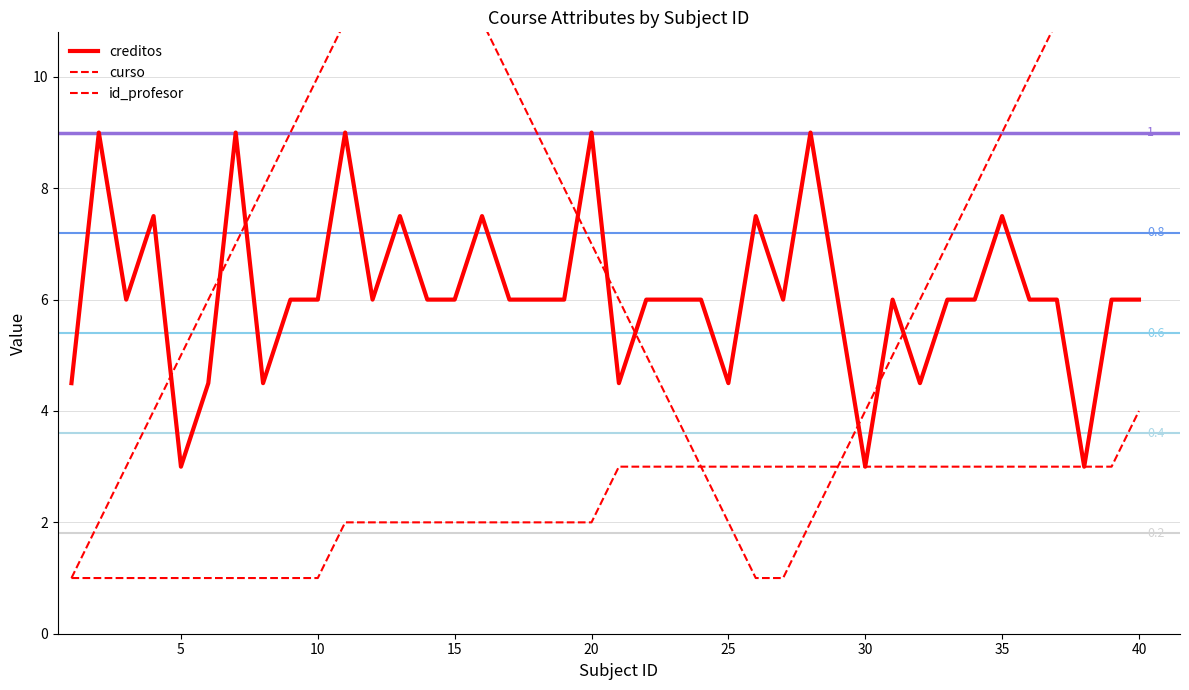

Which has a higher value, 40 or 39?

40